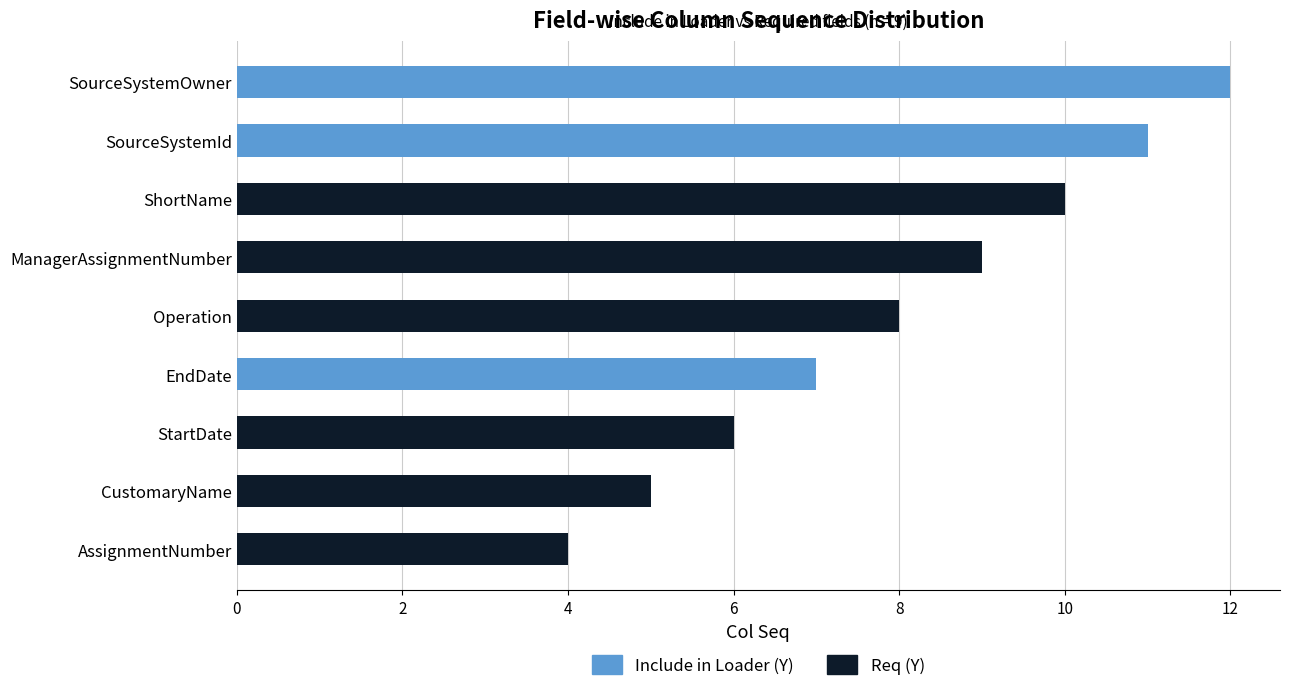

How many distinct data groups are displayed?

2